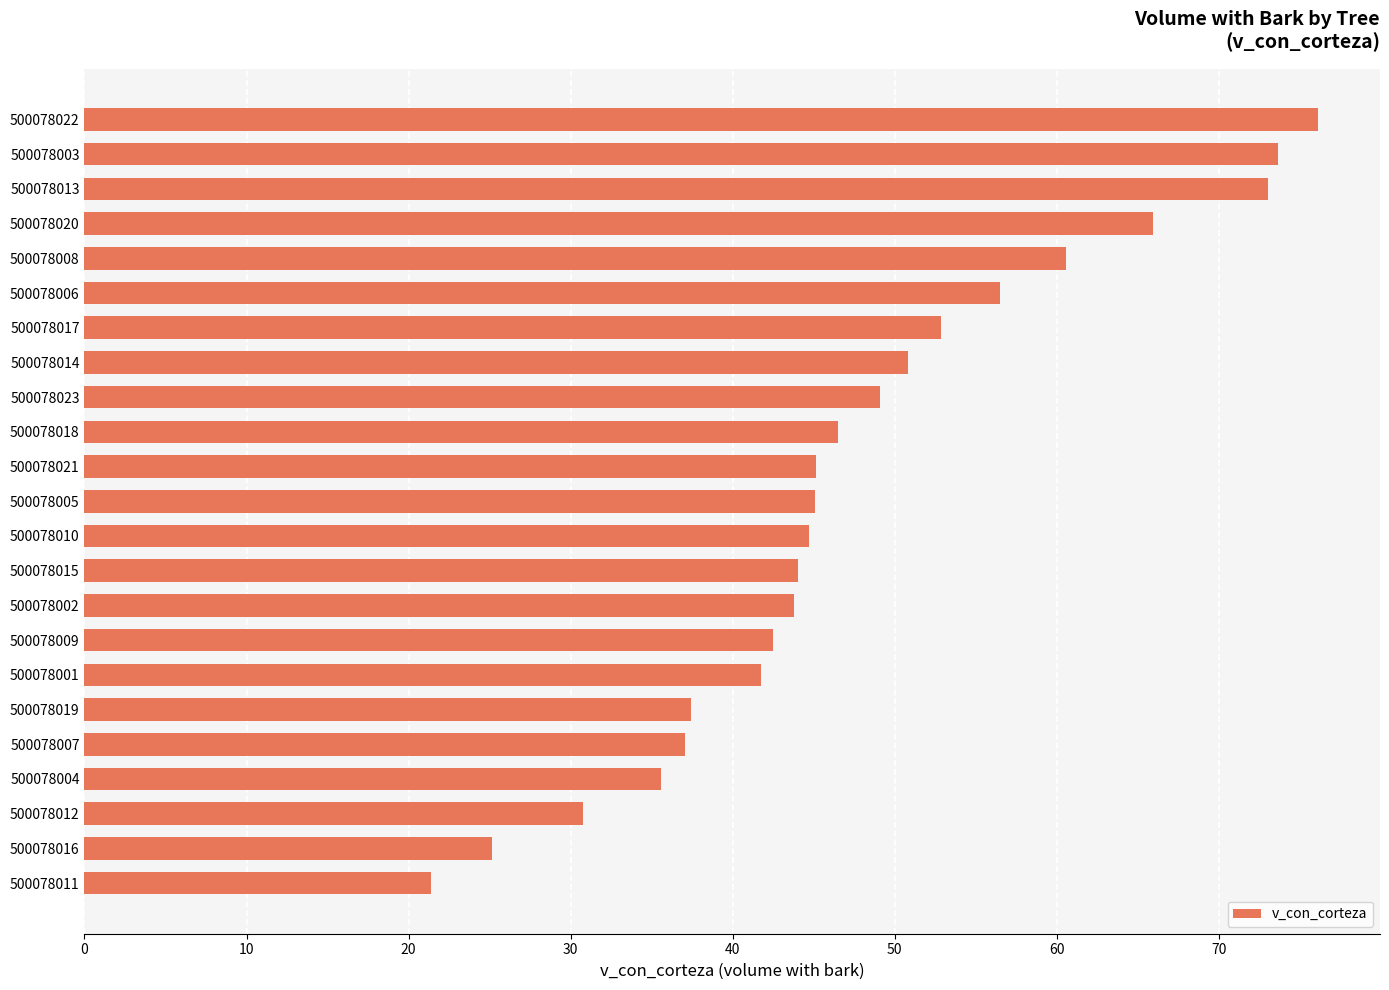

Approximately how many times larger is the value at 500078001 compared to 500078021?

0.9